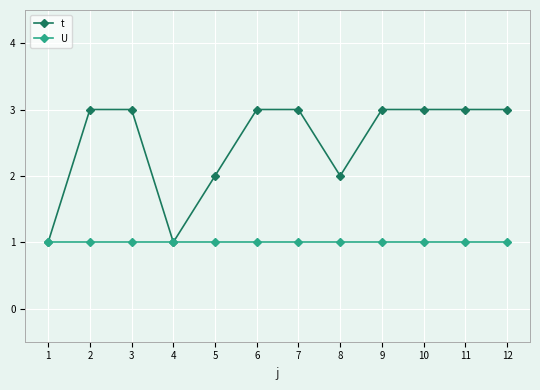

Reading left to right, what are all the values shown in this chart?

t: 1=1	2=3	3=3	4=1	5=2	6=3	7=3	8=2	9=3	10=3	11=3	12=3
U: 1=1	2=1	3=1	4=1	5=1	6=1	7=1	8=1	9=1	10=1	11=1	12=1